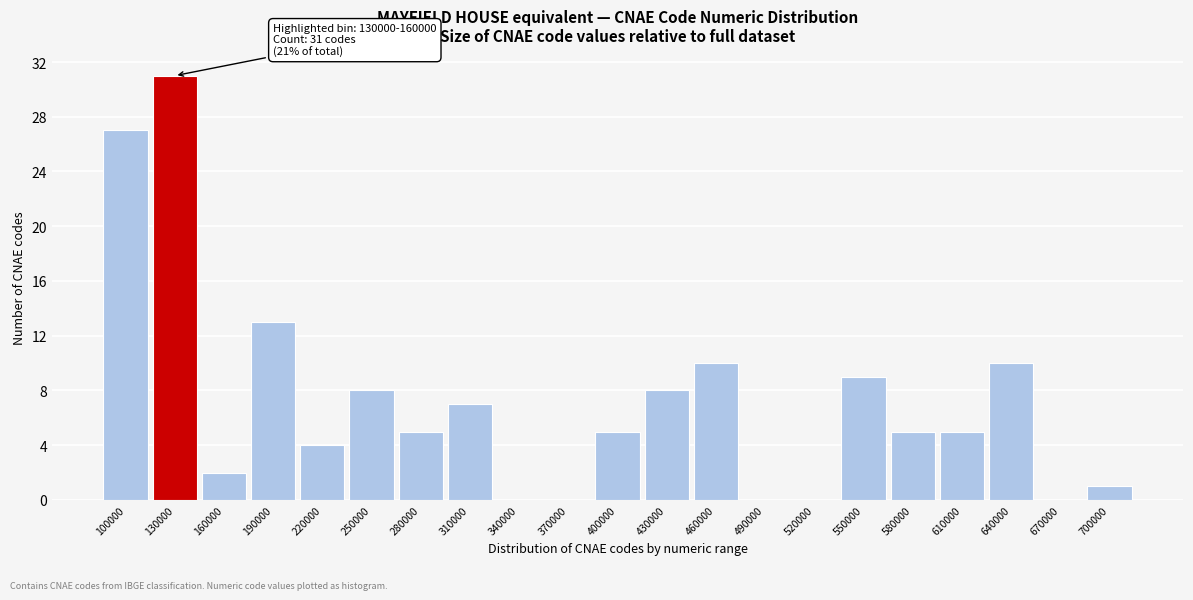

Reading left to right, list all the values displayed in this chart.

100000=27	130000=31	160000=2	190000=13	220000=4	250000=8	280000=5	310000=7	340000=0	370000=0	400000=5	430000=8	460000=10	490000=0	520000=0	550000=9	580000=5	610000=5	640000=10	670000=0	700000=1